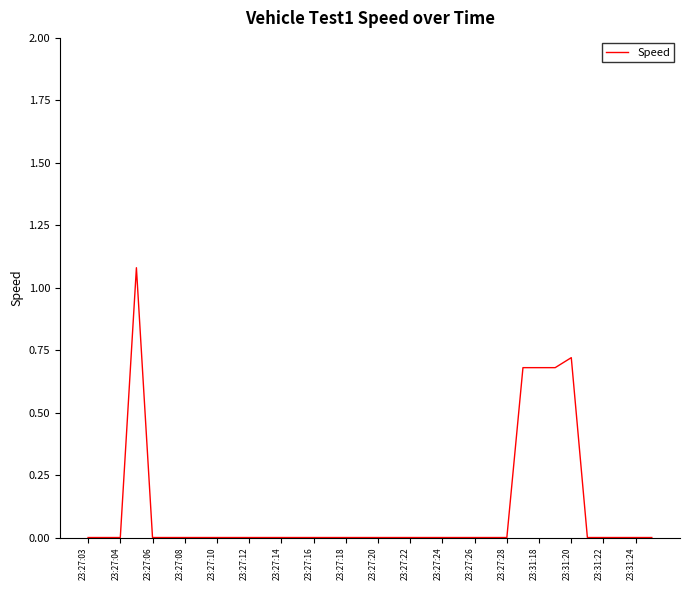

Which has a higher value, 23:31:20 or 23:27:04?

23:31:20